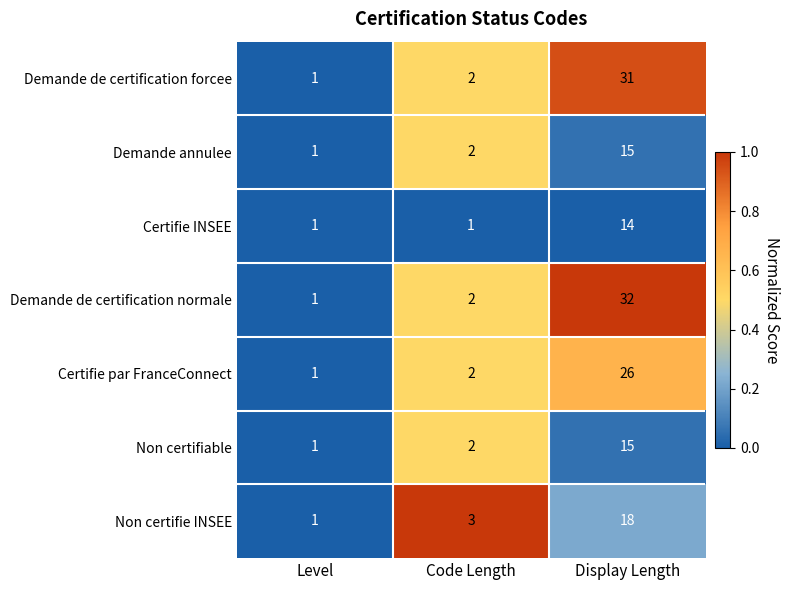

How many data points does each series have?

3